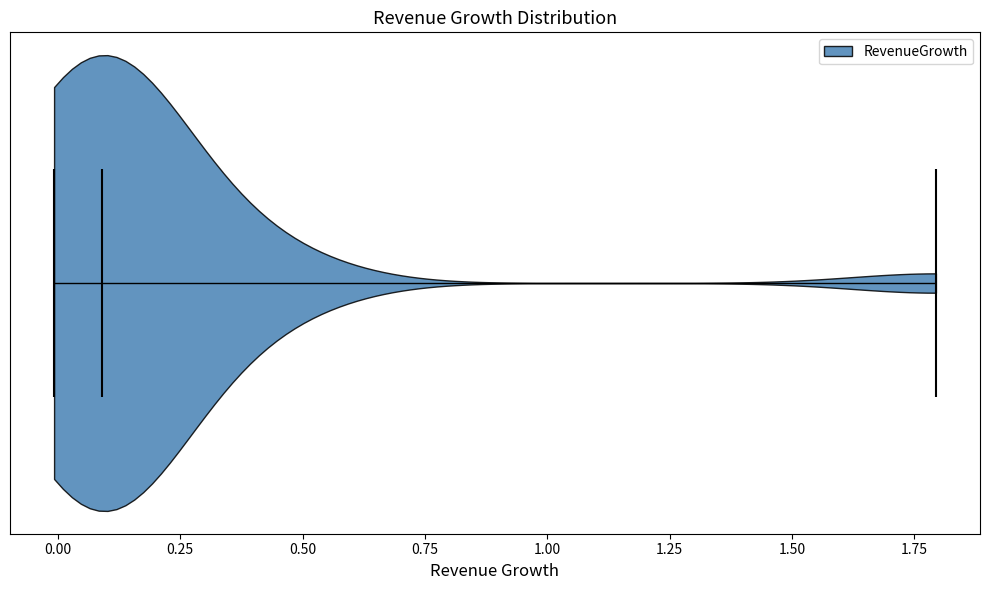

Where does the median line of the violin sit on the x-axis? The values are not printed on the chart, so give them approximately, as read against the axis.

0.1